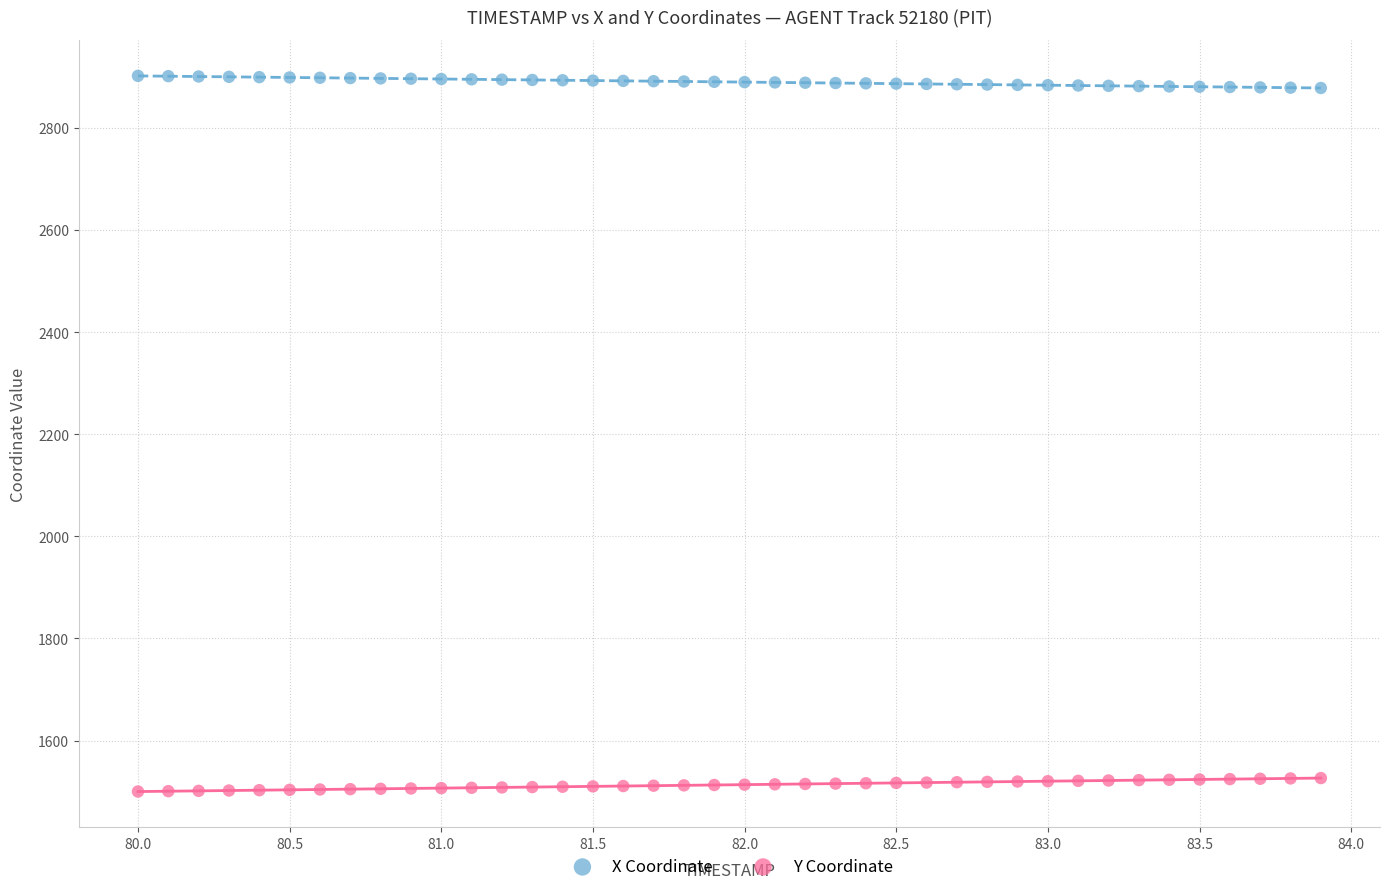

Which series reaches the maximum Y coordinate?

X Coordinate